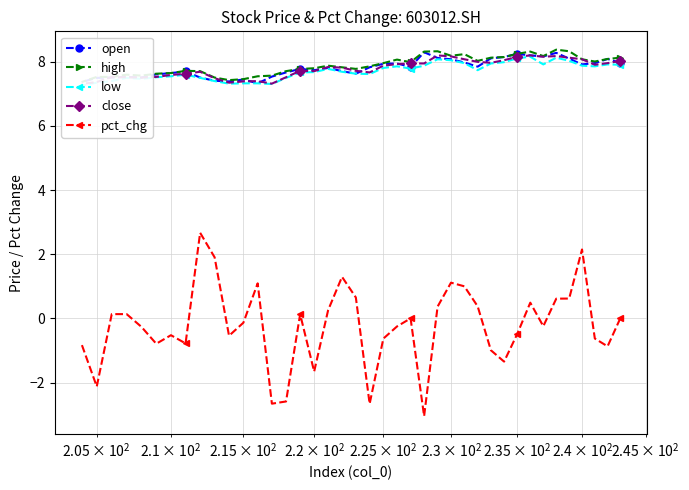

At how many categories does at least one series exceed 0?

40